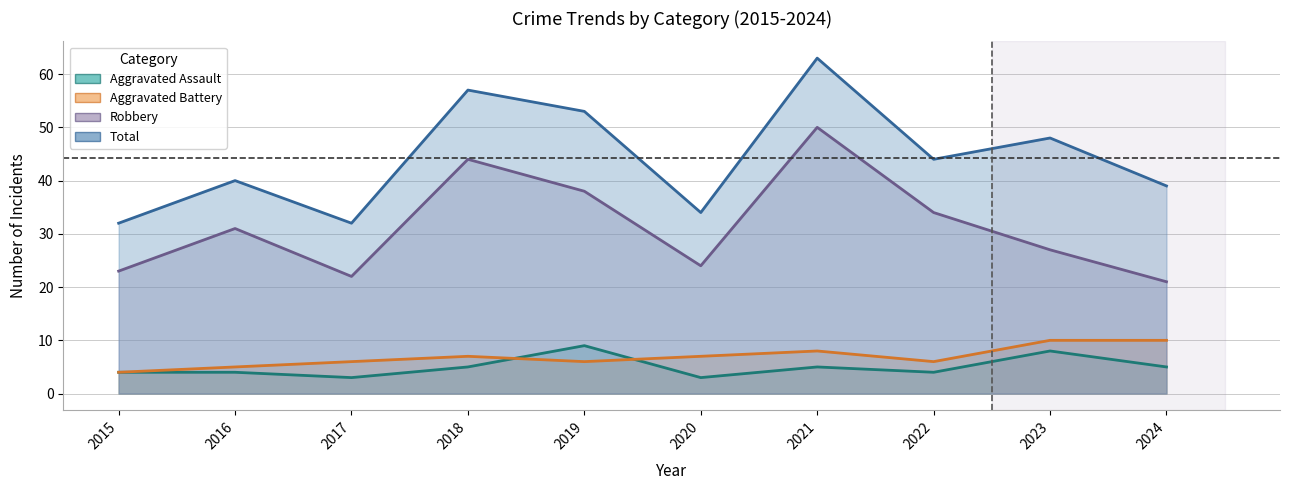

Is the value of Robbery at 2022 greater than the value of Aggravated Assault at 2021?

Yes